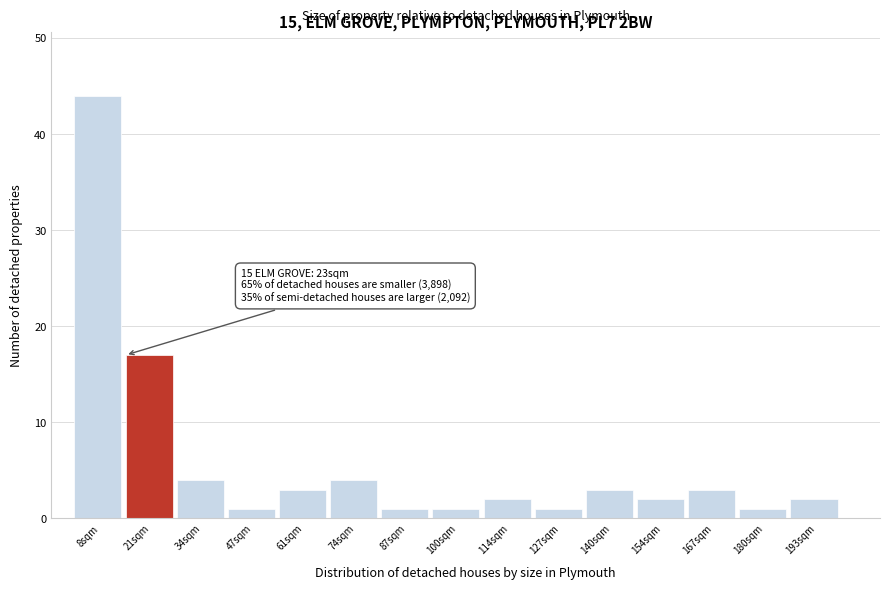

Over which range of the x-axis is the bar tallest?

2 to 14